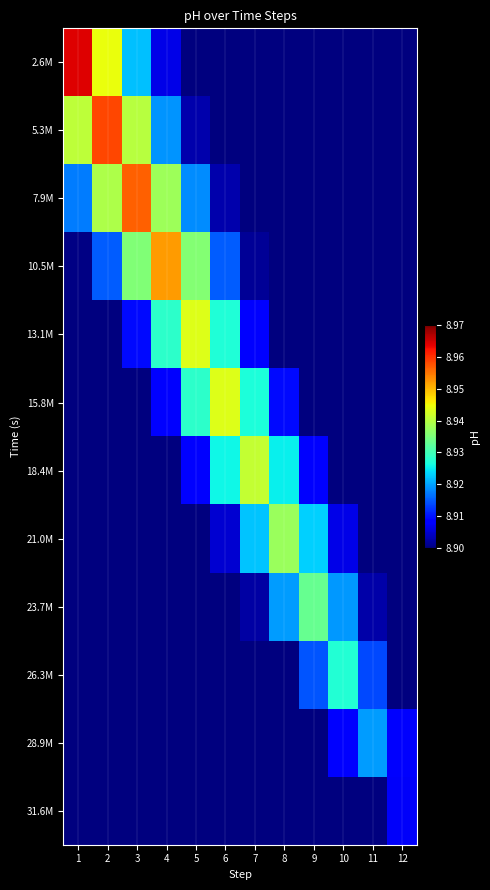

Which has a higher value, 6 or 1?

1